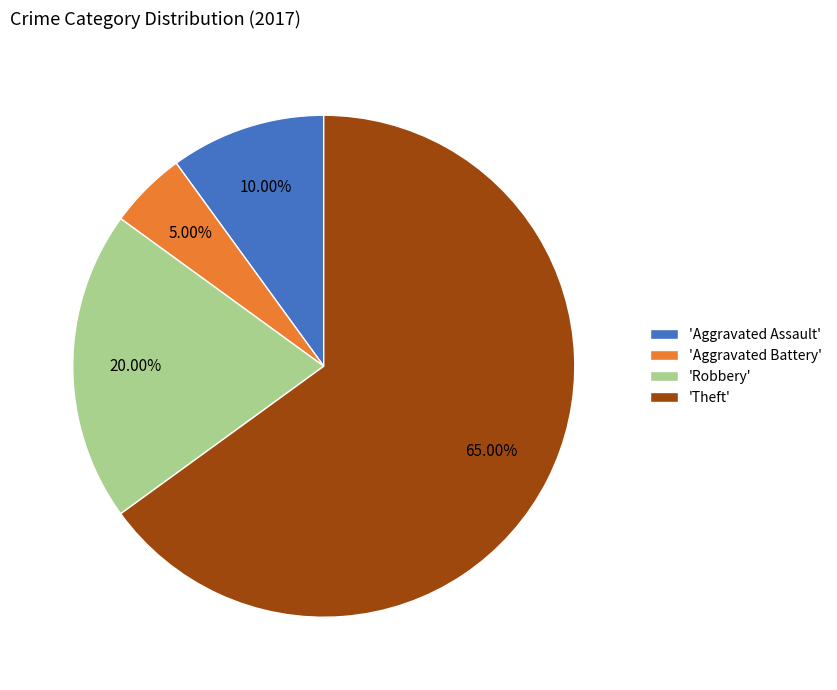

Count the number of slices in the pie.

4